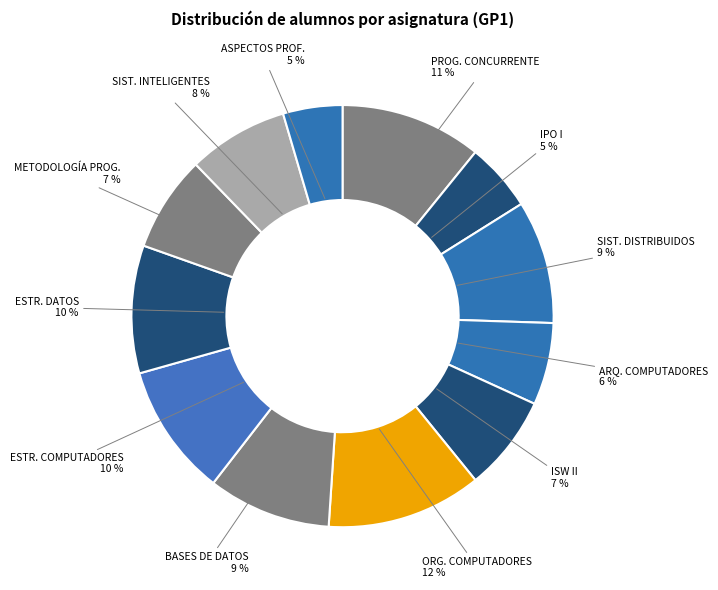

To the nearest percent, what is the difference between the largest and smallest slice percentages?

7%